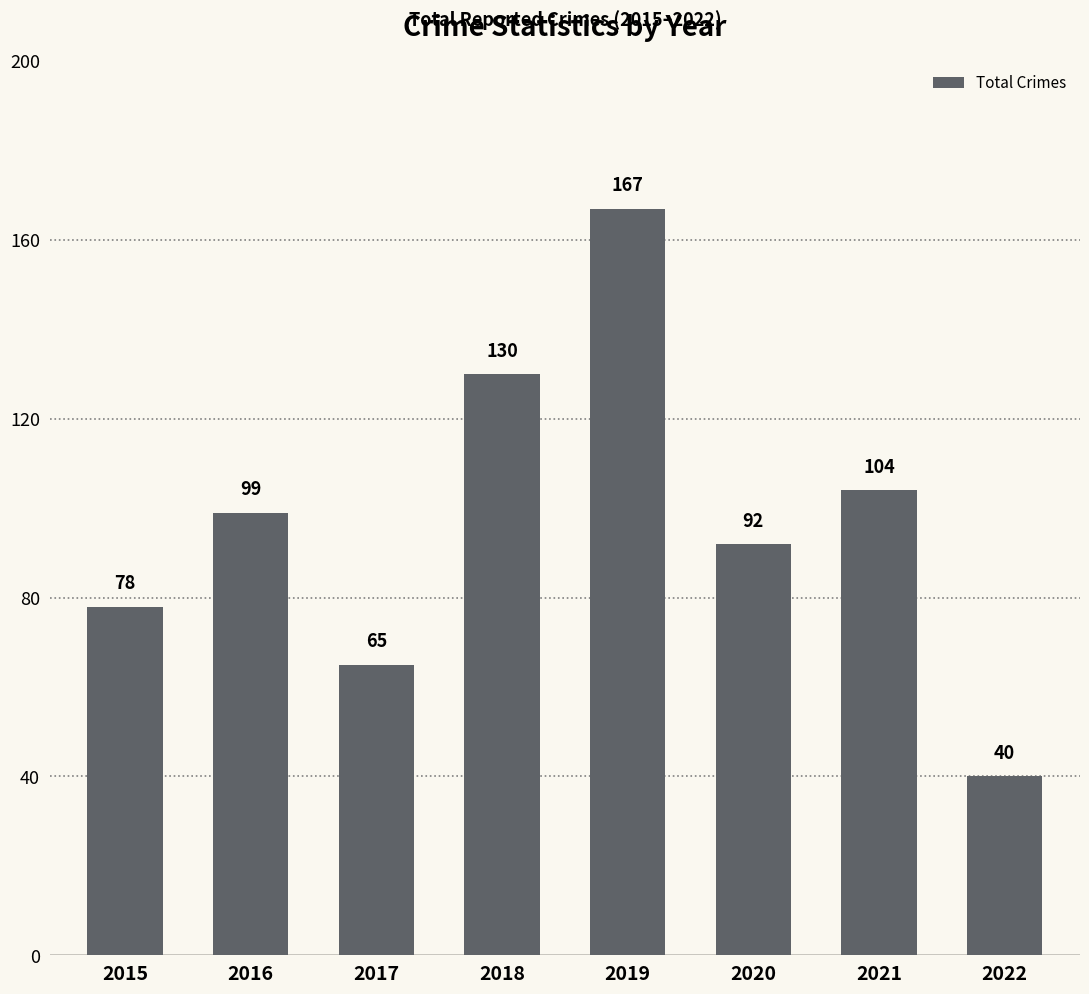

Count the number of categories in the chart.

8